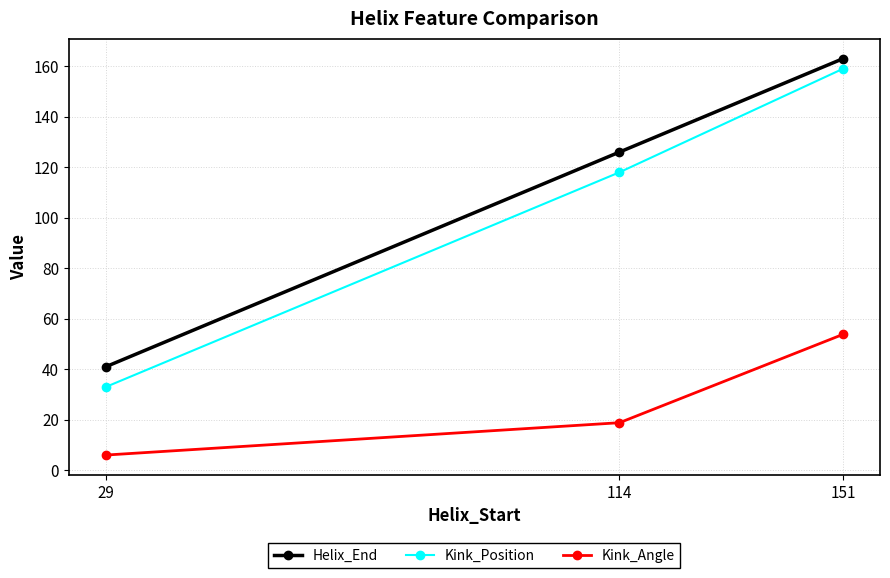

What is the average value of the Kink_Position series?

103.3